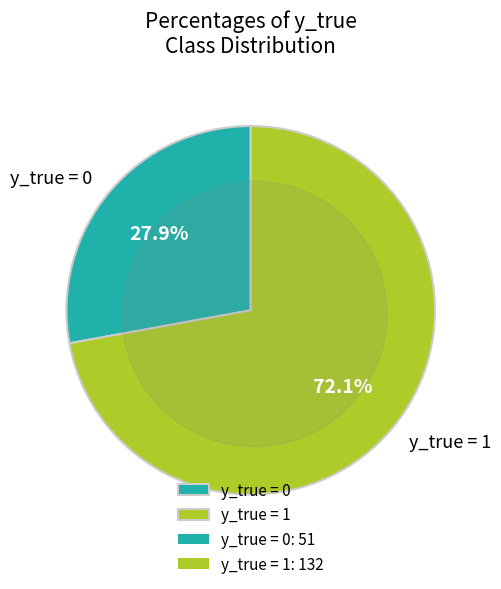

Is it true that y_true = 0 is 22% of the pie?

False